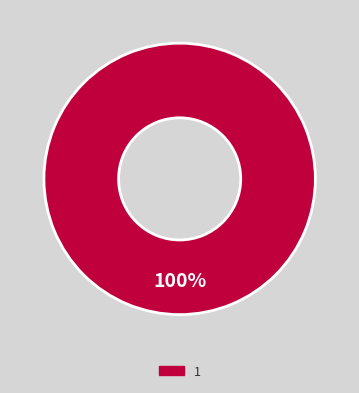

Is there any slice that represents more than half of the pie?

Yes